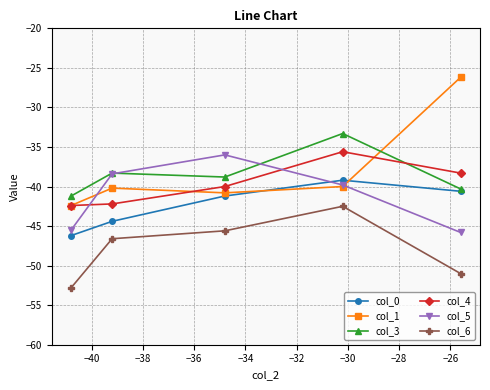

Reading left to right, extract all data points from this chart.

col_0: -46.2	-44.4	-41.2	-39.2	-40.6
col_1: -42.4	-40.2	-40.8	-40.0	-26.2
col_3: -41.2	-38.3	-38.8	-33.3	-40.3
col_4: -42.4	-42.2	-40.0	-35.6	-38.3
col_5: -45.5	-38.4	-36.0	-39.8	-45.8
col_6: -52.8	-46.6	-45.6	-42.5	-51.0